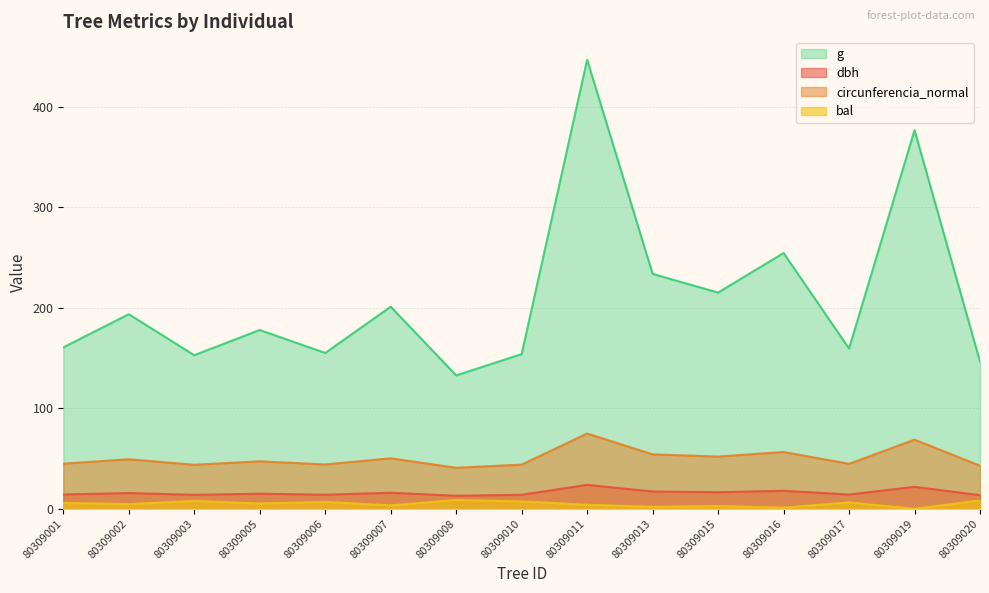

At which category is the sum across all series the highest?

80309011